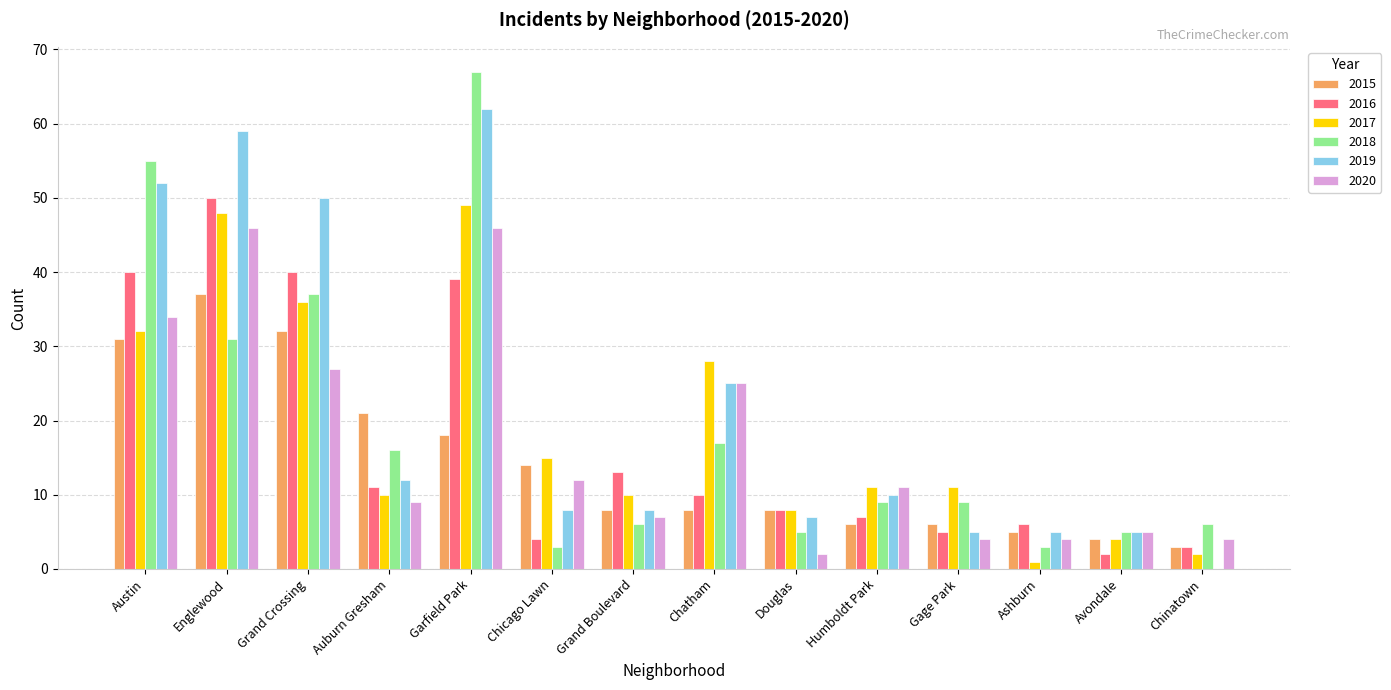

What is the sum of all 2019 values?

308